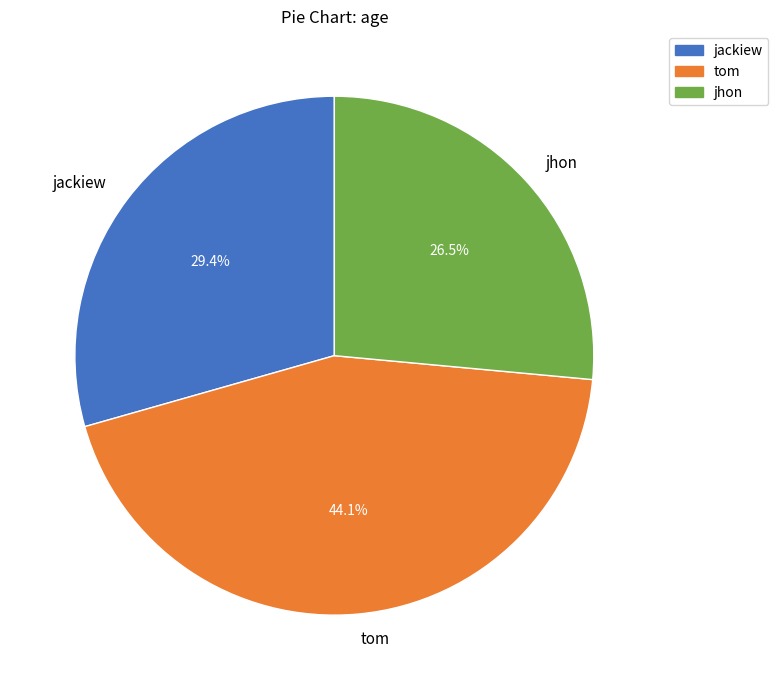

How much of the chart is everything except tom?

55.9%